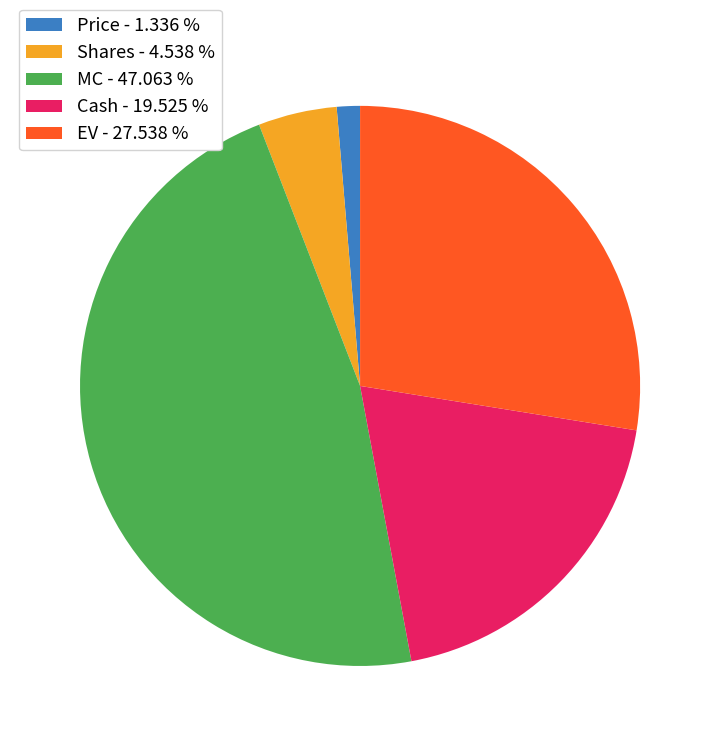

Rank the categories by value from highest to lowest.

MC - 47.063 %, EV - 27.538 %, Cash - 19.525 %, Shares - 4.538 %, Price - 1.336 %